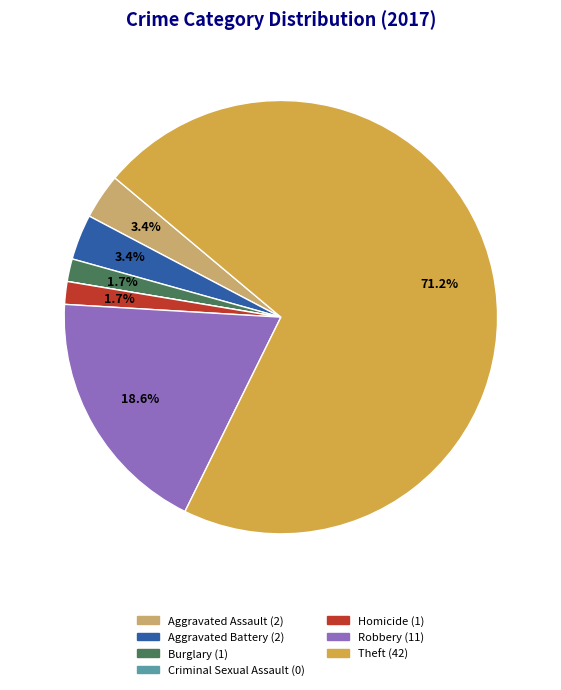

What is the total percentage of Aggravated Battery and Aggravated Assault?

6.8%